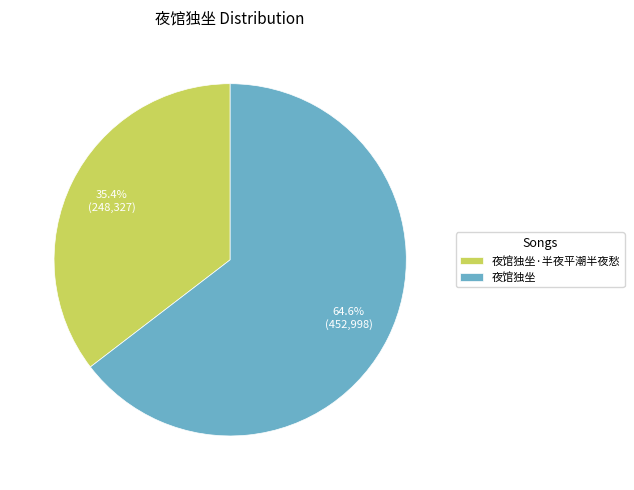

Which category has the biggest portion of the pie?

夜馆独坐